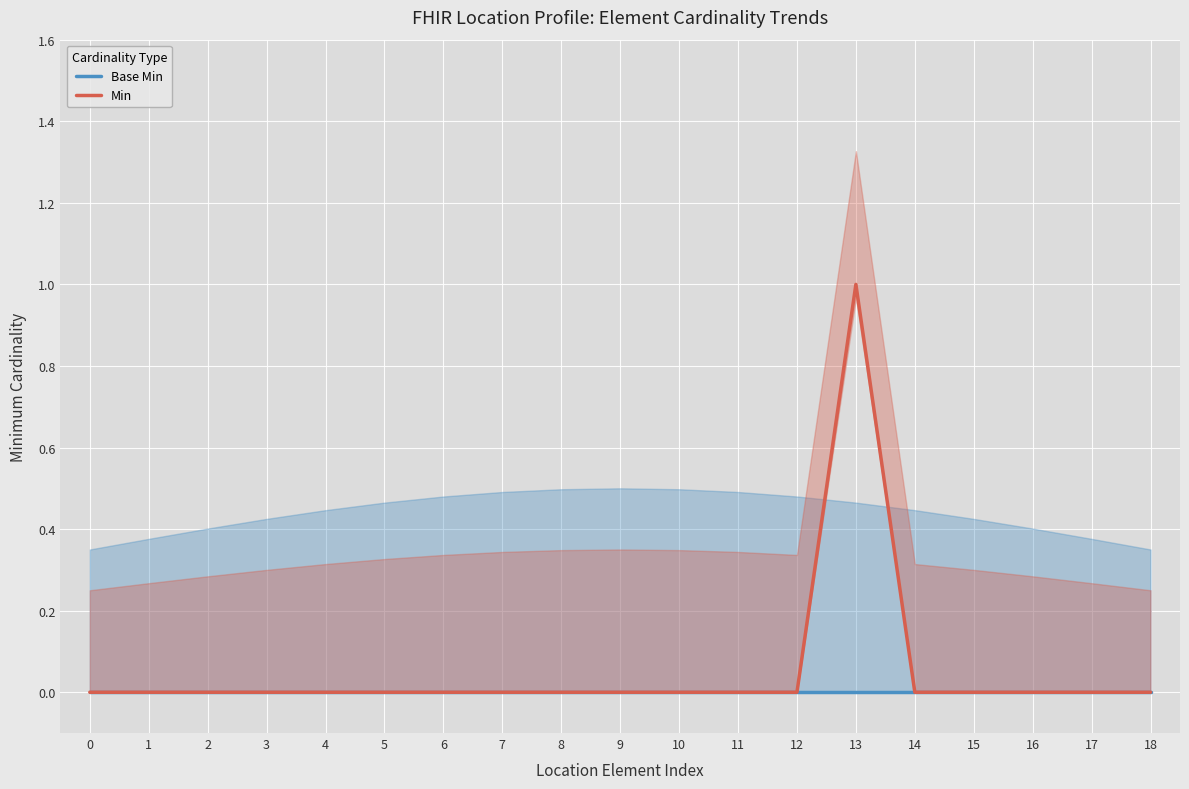

Reading right to left, transcribe all the data shown in this chart.

Base Min: 0	0	0	0	0	0	0	0	0	0	0	0	0	0	0	0	0	0	0
Min: 0	0	0	0	0	1	0	0	0	0	0	0	0	0	0	0	0	0	0